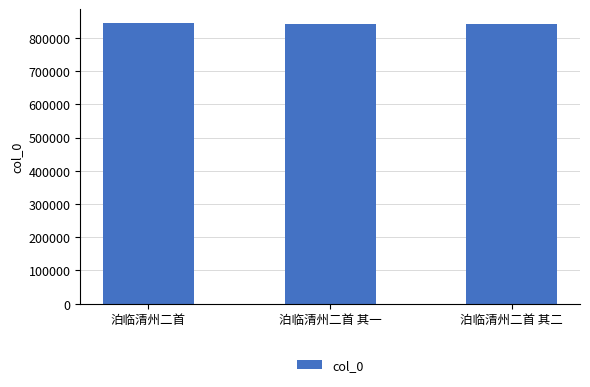

What is the average value?

842047